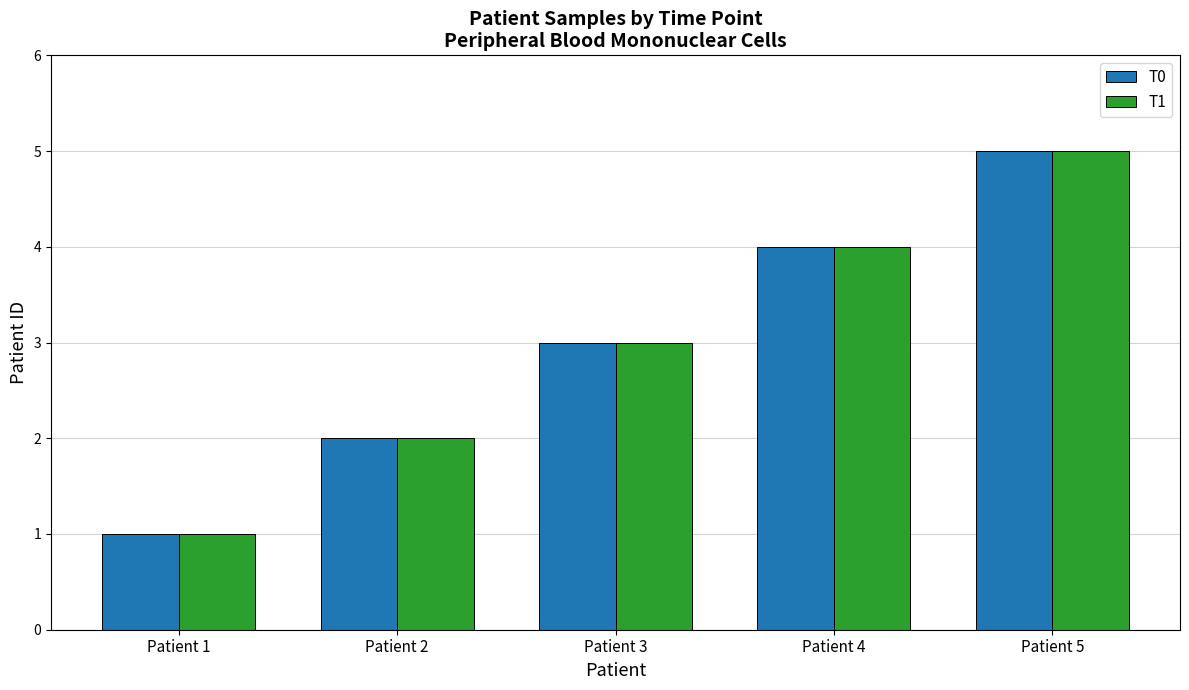

True or false: T1 has a value of 3 at Patient 3.

True